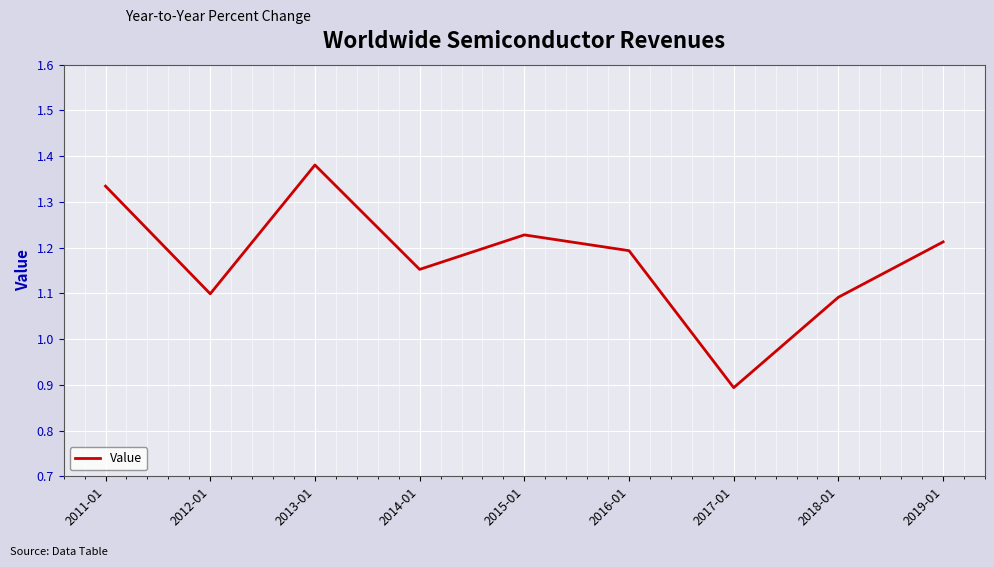

List the labels in order of value, smallest first.

2017-01, 2018-01, 2012-01, 2014-01, 2016-01, 2019-01, 2015-01, 2011-01, 2013-01